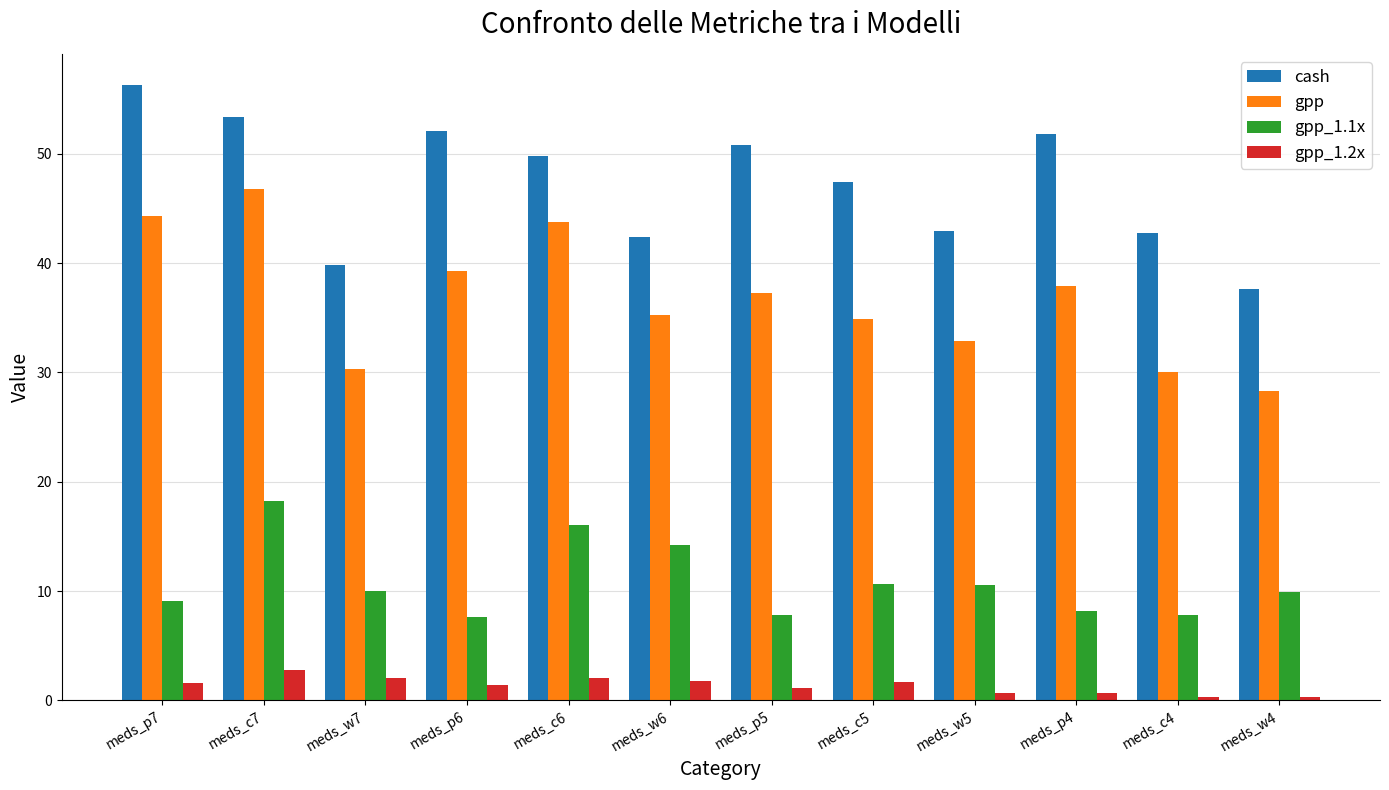

Between meds_p5 and meds_w5, which series saw the biggest shift?

cash